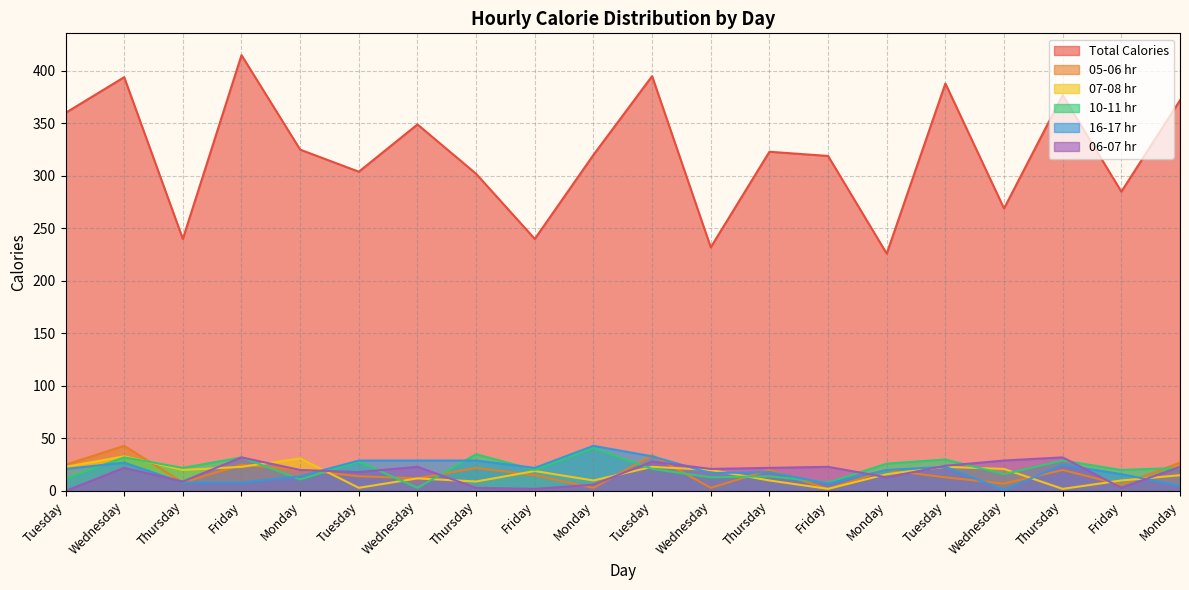

Reading left to right, extract all data points from this chart.

Total Calories: 360	394	240	415	325	304	349	302	240	320	395	232	323	319	226	388	269	377	285	372
05-06 hr: 25	43	8	25	20	14	12	22	15	3	34	3	20	2	20	13	7	20	6	27
07-08 hr: 23	33	20	23	31	3	12	9	19	10	23	20	10	2	16	23	21	2	10	15
10-11 hr: 12	32	22	32	11	28	3	35	20	41	21	13	14	8	26	30	16	29	20	22
16-17 hr: 21	27	8	8	14	29	29	29	22	43	33	17	18	7	20	23	1	25	16	5
06-07 hr: 0	22	9	32	20	18	23	3	2	6	28	21	22	23	13	24	29	32	3	23